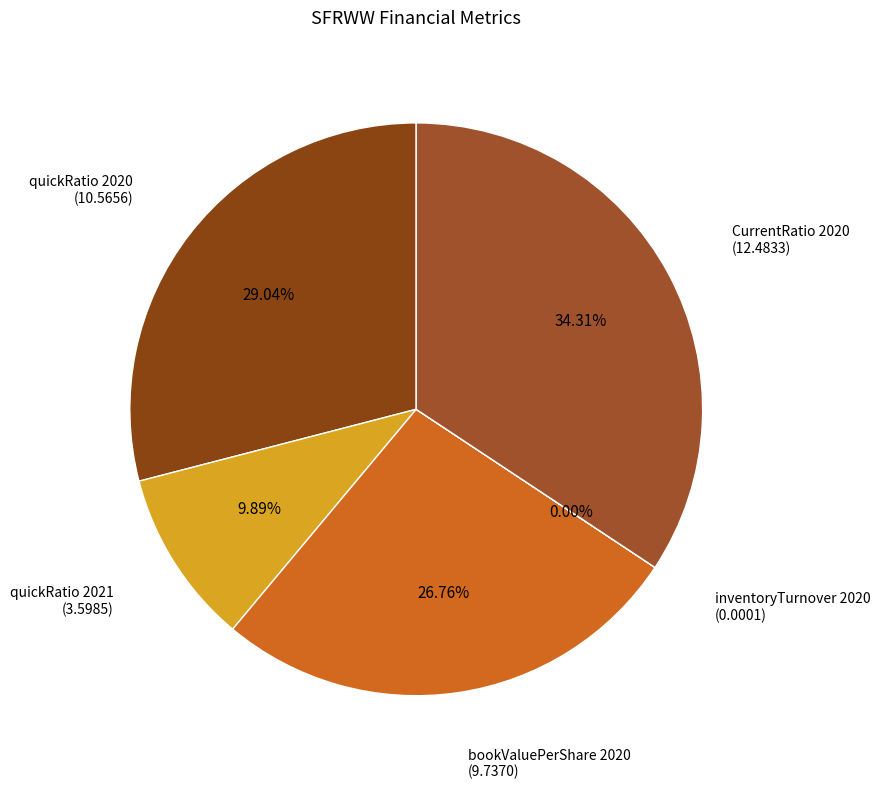

Do quickRatio 2021 and quickRatio 2020 together represent more than half of the pie?

No